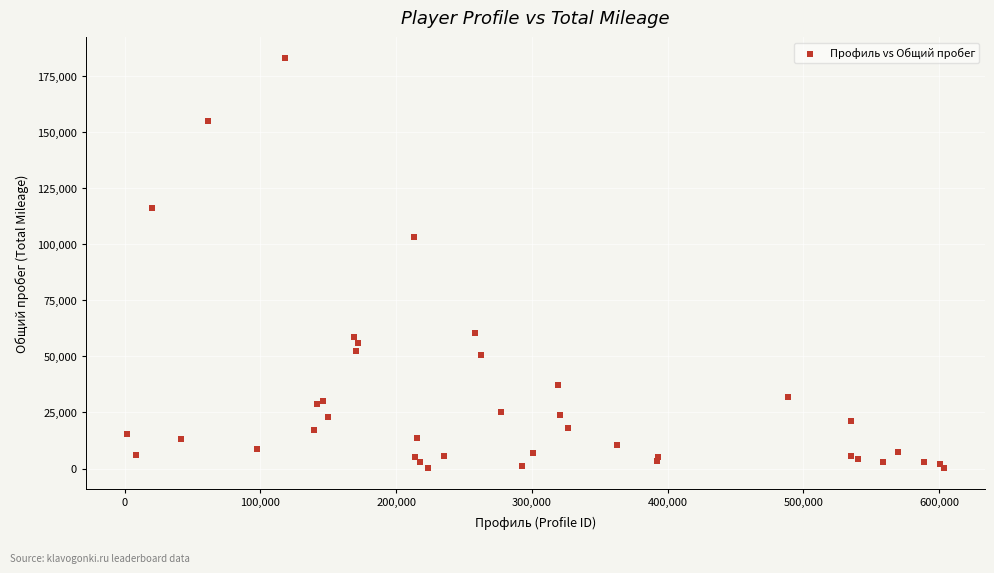

What Y value in the scatter plot is closest to 91589?

103427